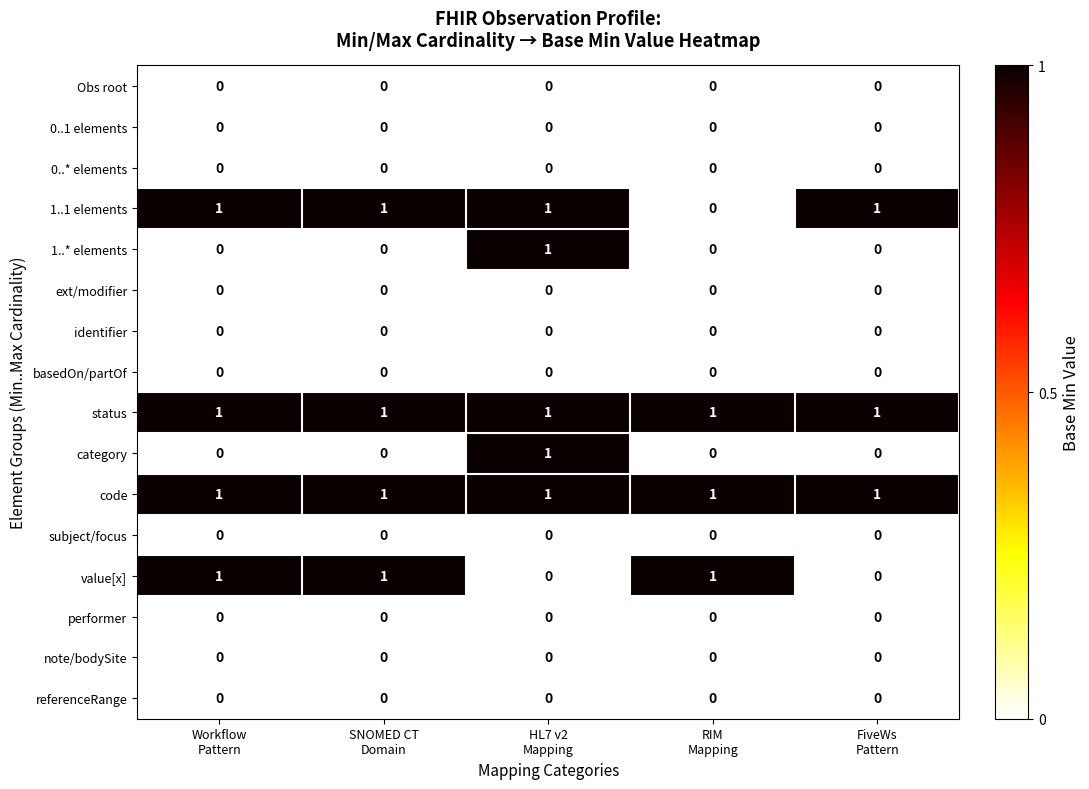

At how many categories does at least one series exceed 0?

5